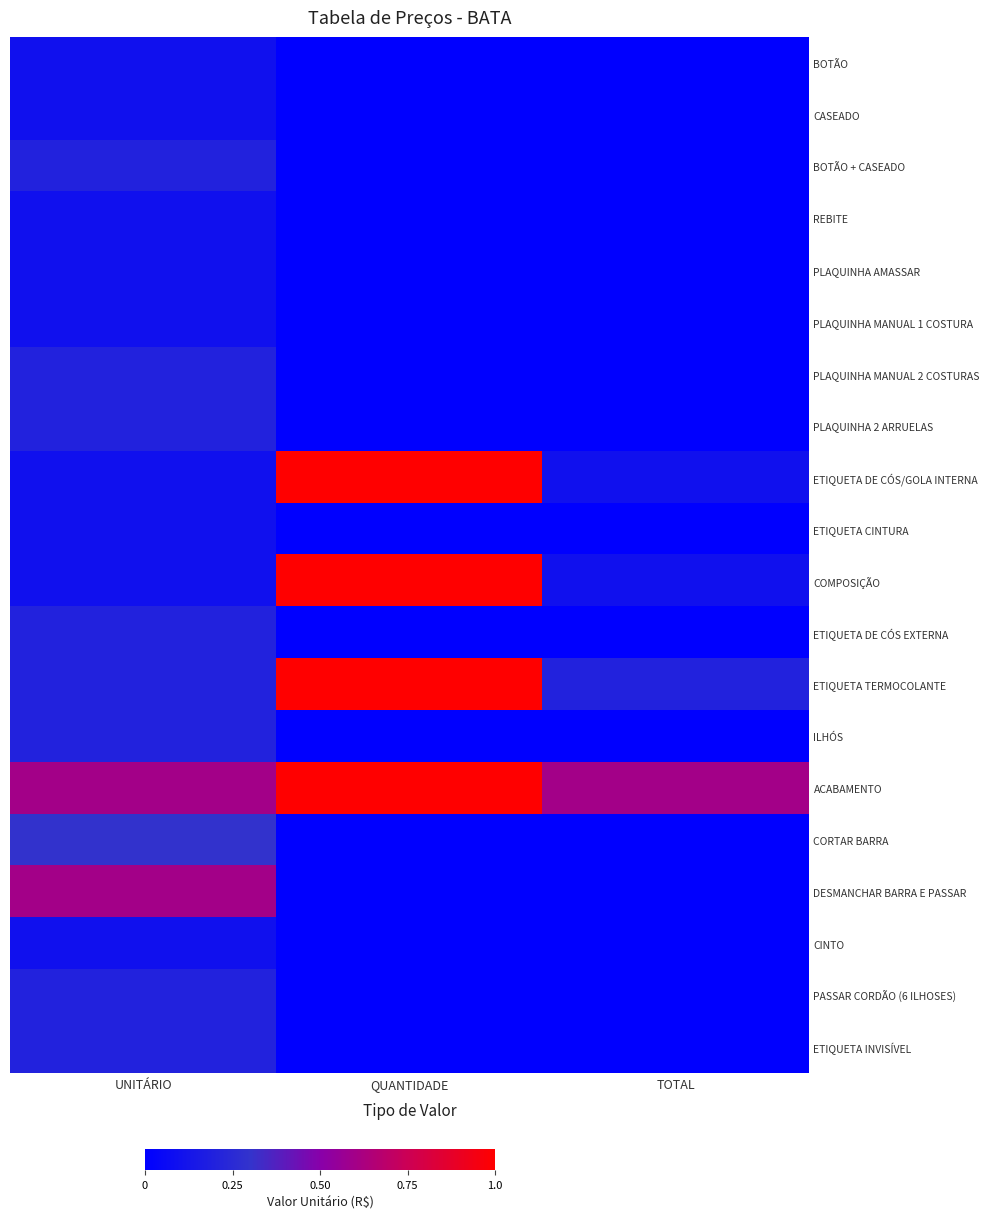

Reading left to right, transcribe all the data shown in this chart.

BOTÃO: UNITÁRIO=0.1	QUANTIDADE=0.0	TOTAL=0.0
CASEADO: UNITÁRIO=0.1	QUANTIDADE=0.0	TOTAL=0.0
BOTÃO + CASEADO: UNITÁRIO=0.2	QUANTIDADE=0.0	TOTAL=0.0
REBITE: UNITÁRIO=0.1	QUANTIDADE=0.0	TOTAL=0.0
PLAQUINHA AMASSAR: UNITÁRIO=0.1	QUANTIDADE=0.0	TOTAL=0.0
PLAQUINHA MANUAL 1 COSTURA: UNITÁRIO=0.1	QUANTIDADE=0.0	TOTAL=0.0
PLAQUINHA MANUAL 2 COSTURAS: UNITÁRIO=0.2	QUANTIDADE=0.0	TOTAL=0.0
PLAQUINHA 2 ARRUELAS: UNITÁRIO=0.2	QUANTIDADE=0.0	TOTAL=0.0
ETIQUETA DE CÓS/GOLA INTERNA: UNITÁRIO=0.1	QUANTIDADE=1.0	TOTAL=0.1
ETIQUETA CINTURA: UNITÁRIO=0.1	QUANTIDADE=0.0	TOTAL=0.0
COMPOSIÇÃO: UNITÁRIO=0.1	QUANTIDADE=1.0	TOTAL=0.1
ETIQUETA DE CÓS EXTERNA: UNITÁRIO=0.2	QUANTIDADE=0.0	TOTAL=0.0
ETIQUETA TERMOCOLANTE: UNITÁRIO=0.2	QUANTIDADE=1.0	TOTAL=0.2
ILHÓS: UNITÁRIO=0.2	QUANTIDADE=0.0	TOTAL=0.0
ACABAMENTO: UNITÁRIO=0.6	QUANTIDADE=1.0	TOTAL=0.6
CORTAR BARRA: UNITÁRIO=0.3	QUANTIDADE=0.0	TOTAL=0.0
DESMANCHAR BARRA E PASSAR: UNITÁRIO=0.6	QUANTIDADE=0.0	TOTAL=0.0
CINTO: UNITÁRIO=0.1	QUANTIDADE=0.0	TOTAL=0.0
PASSAR CORDÃO (6 ILHOSES): UNITÁRIO=0.2	QUANTIDADE=0.0	TOTAL=0.0
ETIQUETA INVISÍVEL: UNITÁRIO=0.2	QUANTIDADE=0.0	TOTAL=0.0